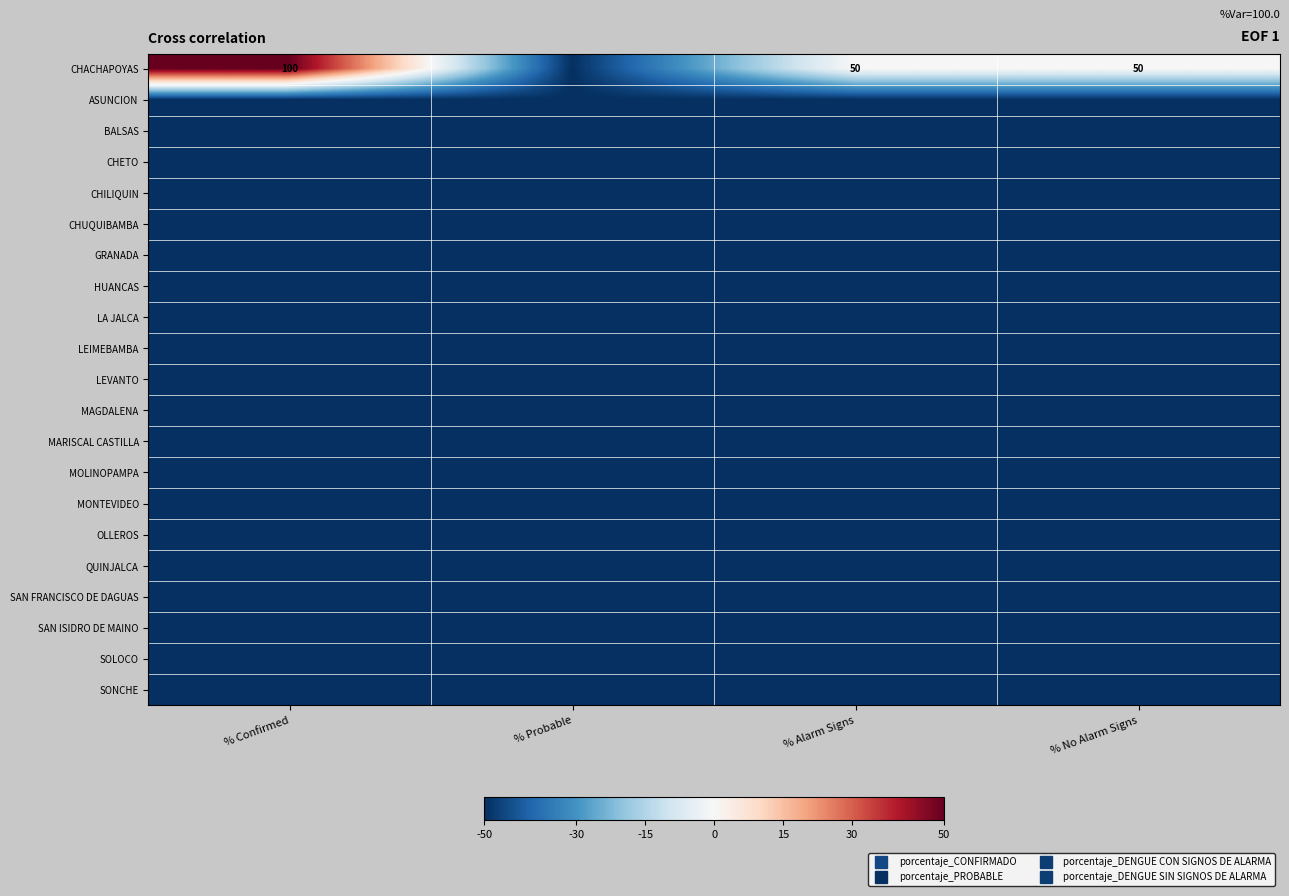

Read the SAN ISIDRO DE MAINO value at % Probable.

-50